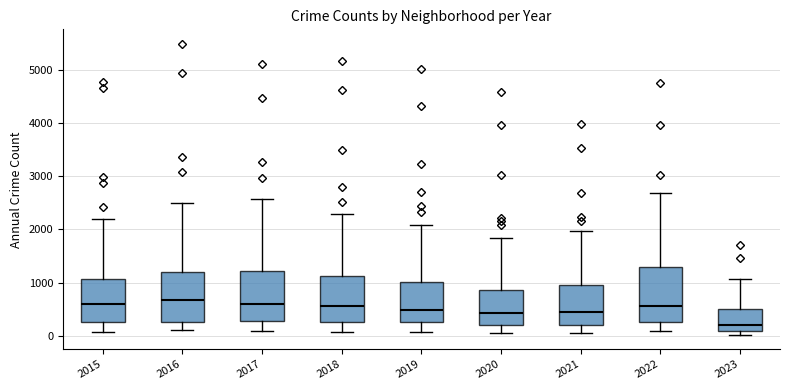

Reading left to right, read every box against the y-axis: the position of its median line, the range the box covers, and the ends of its whiskers. The values are not printed on the chart, so give them approximately, as read against the axis.

2015: median 600, box 300 to 1100, whiskers 100 to 2200
2016: median 700, box 300 to 1200, whiskers 100 to 2500
2017: median 600, box 300 to 1200, whiskers 100 to 2600
2018: median 600, box 300 to 1100, whiskers 100 to 2300
2019: median 500, box 300 to 1000, whiskers 100 to 2100
2020: median 400, box 200 to 900, whiskers 100 to 1800
2021: median 500, box 200 to 900, whiskers 100 to 2000
2022: median 600, box 300 to 1300, whiskers 100 to 2700
2023: median 200, box 100 to 500, whiskers 0 to 1100